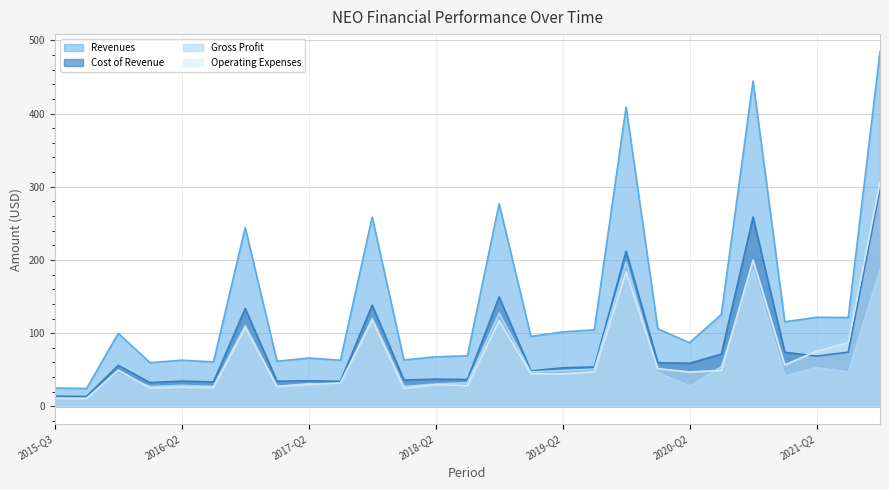

Where does the Operating Expenses series first go above 46?

2015-FY